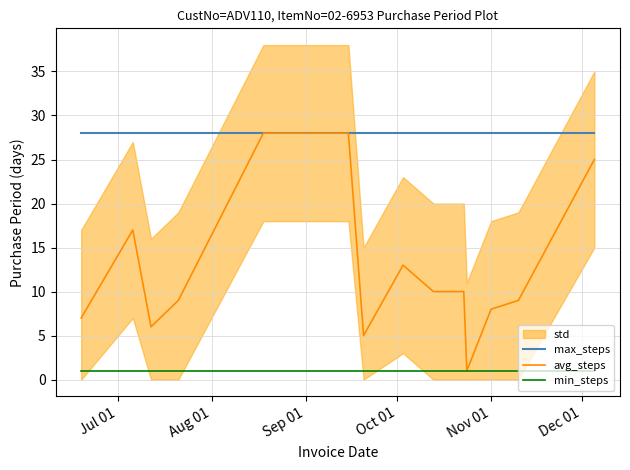

True or false: max_steps and min_steps intersect in this chart.

False